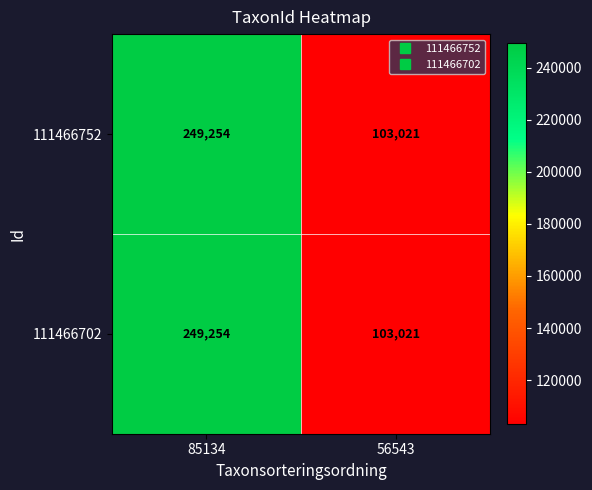

Reading left to right, what are all the values shown in this chart?

111466752: 85134=249254	56543=103021
111466702: 85134=249254	56543=103021